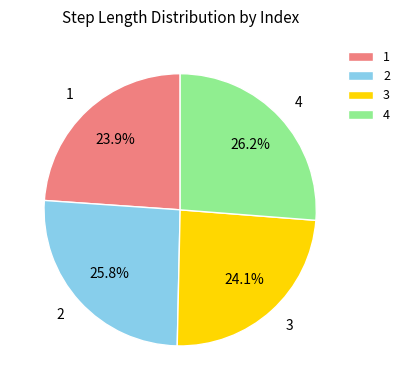

Is 2 the majority of the pie?

No